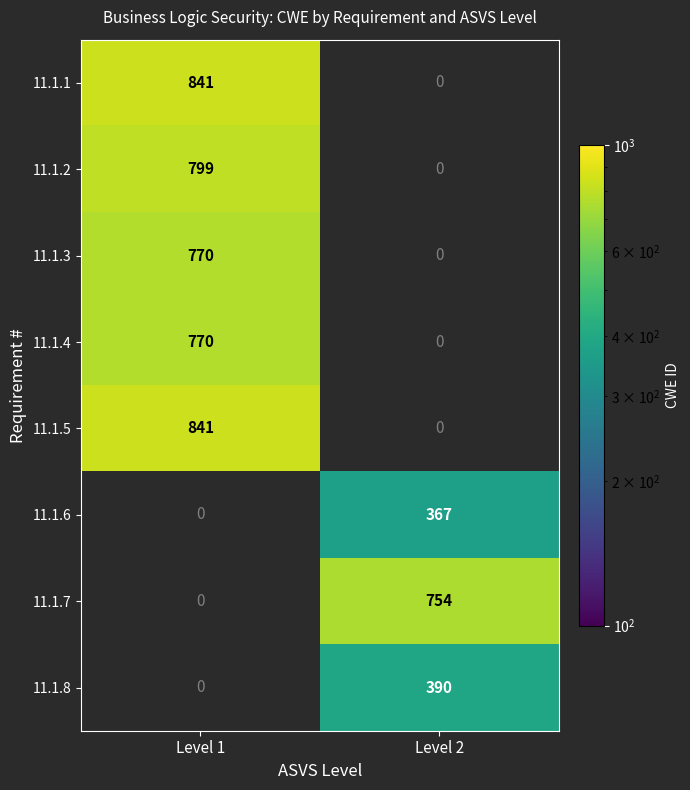

The value of 11.1.3 at Level 2 is 0. True or false?

True